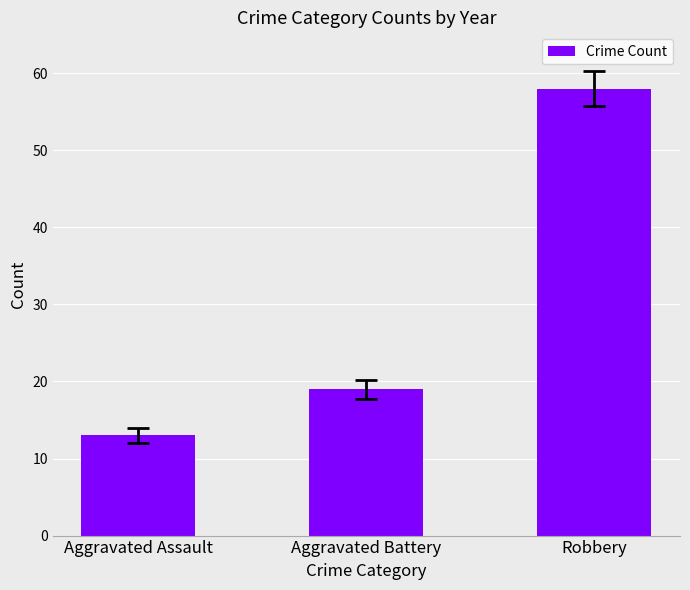

At which category does the chart reach its minimum across all series?

Aggravated Assault